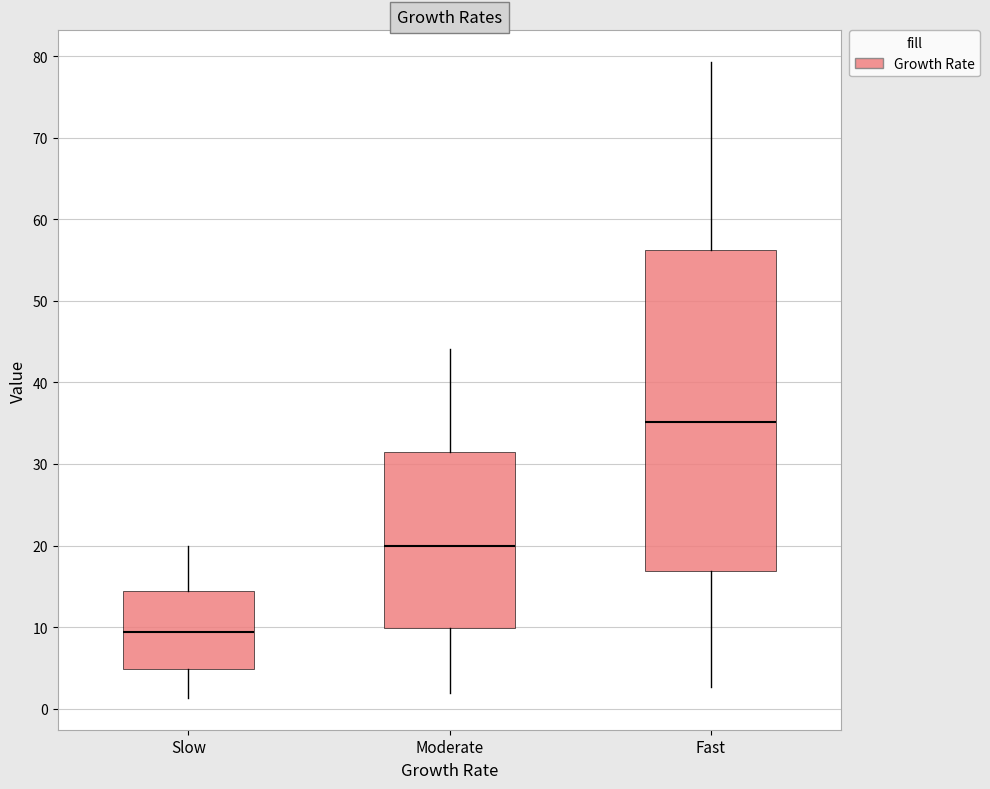

Reading left to right, transcribe this box plot: for each box, give where its median line is, the range the box spans, and where its two whiskers end, as read against the y-axis. The values are not printed on the chart, so give them approximately, as read against the axis.

Slow: median 9, box 5 to 14, whiskers 1 to 20
Moderate: median 20, box 10 to 32, whiskers 2 to 44
Fast: median 35, box 17 to 56, whiskers 3 to 79